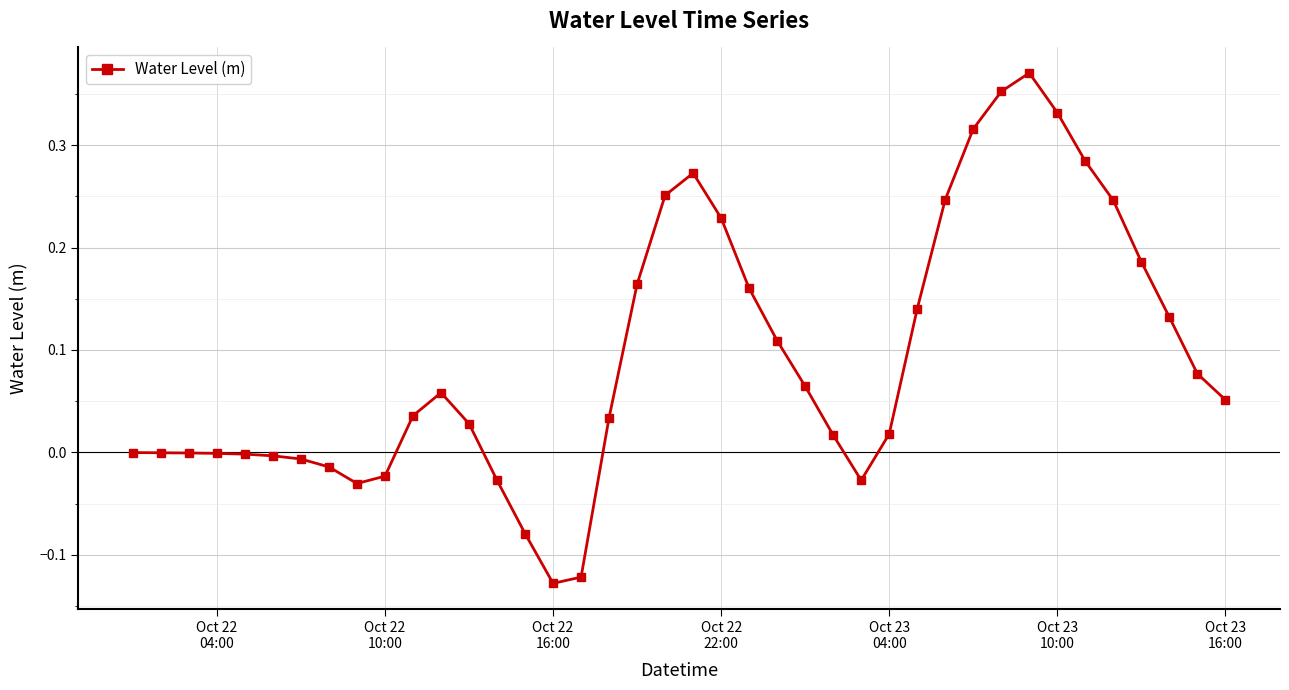

What is the sum of all values?

3.7